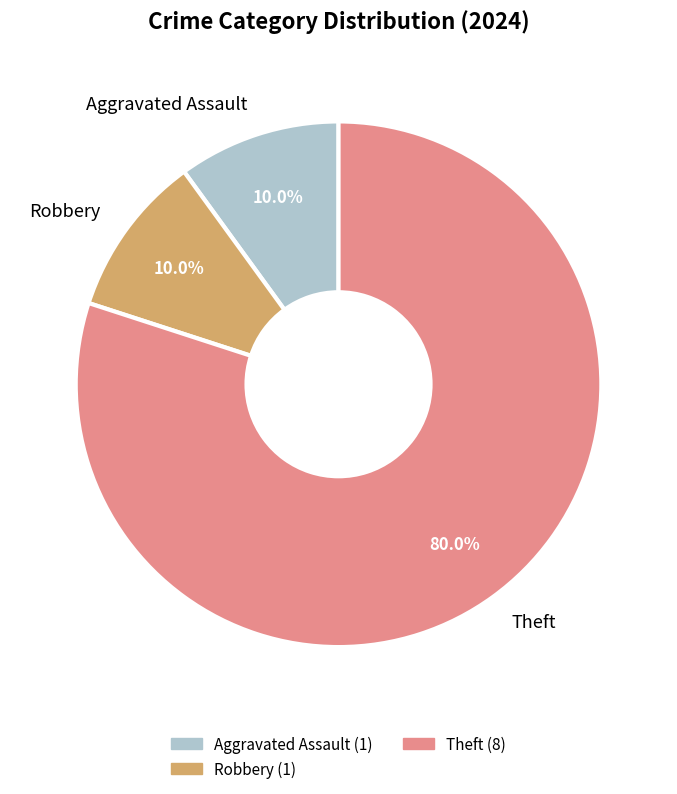

Which slice represents more than half of the pie?

Theft